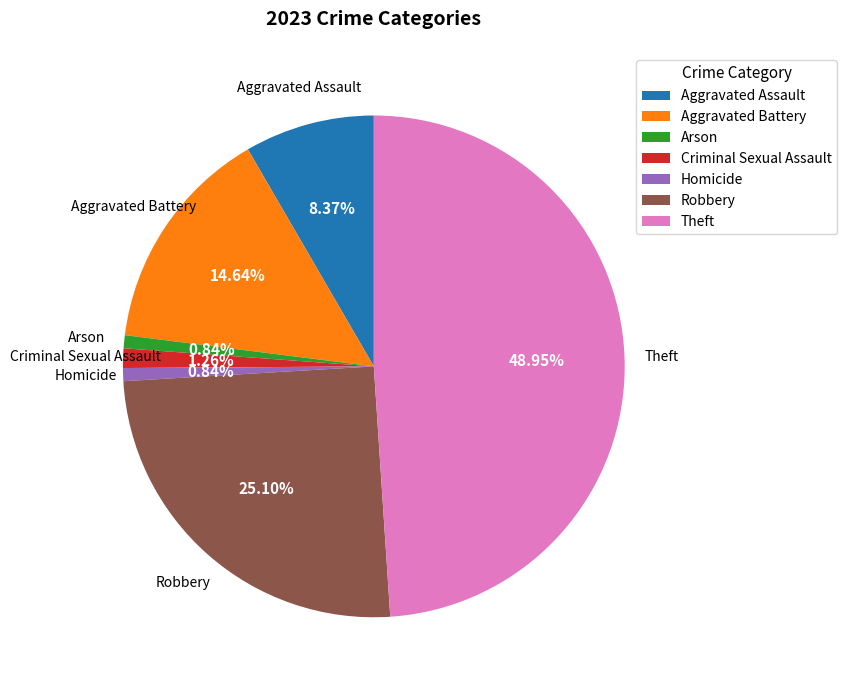

What is the largest slice in the pie chart?

Theft